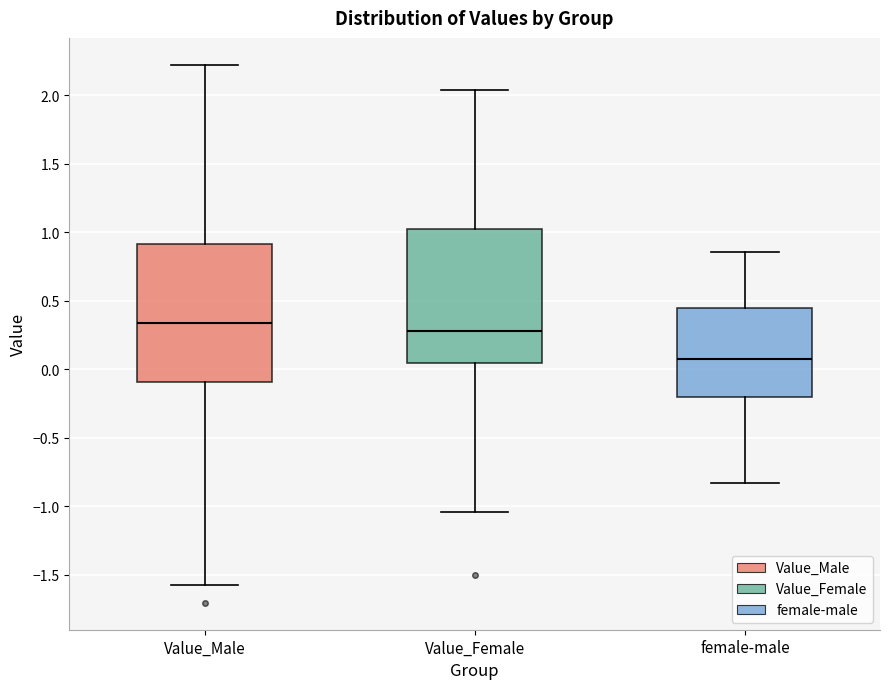

Reading left to right, read every box against the y-axis: the position of its median line, the range the box covers, and the ends of its whiskers. The values are not printed on the chart, so give them approximately, as read against the axis.

Value_Male: median 0.35, box -0.10 to 0.90, whiskers -1.55 to 2.20
Value_Female: median 0.30, box 0.05 to 1.00, whiskers -1.05 to 2.05
female-male: median 0.10, box -0.20 to 0.45, whiskers -0.85 to 0.85